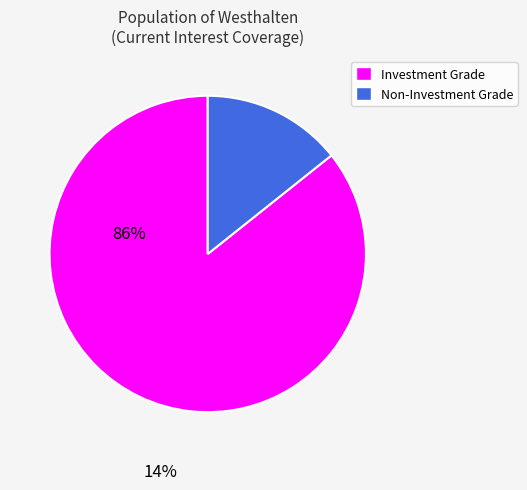

Is there a majority slice in this chart?

Yes